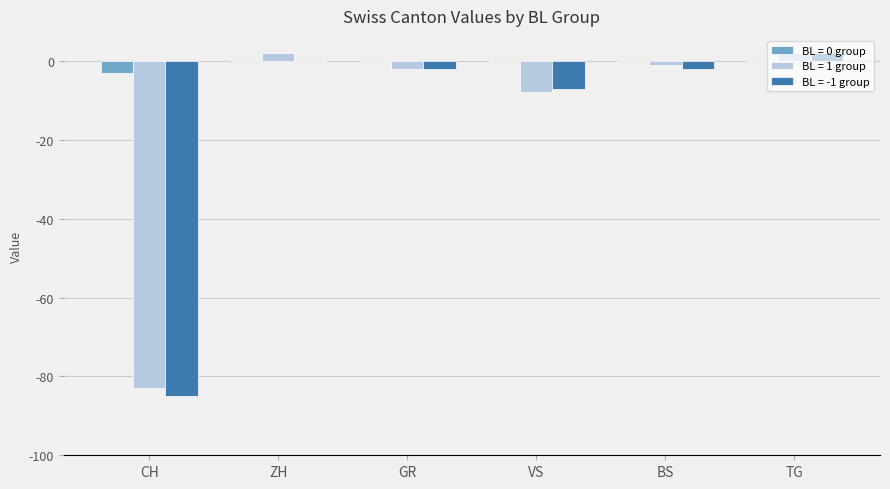

What is the sum of all BL = -1 group values?

-94